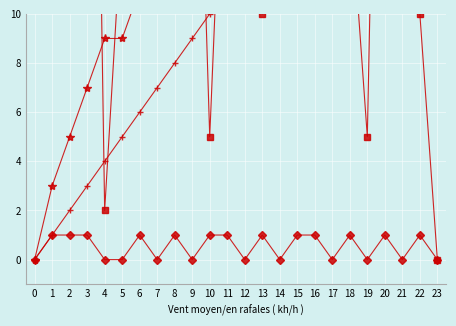

How many times do Second and Home Score cross each other?

13